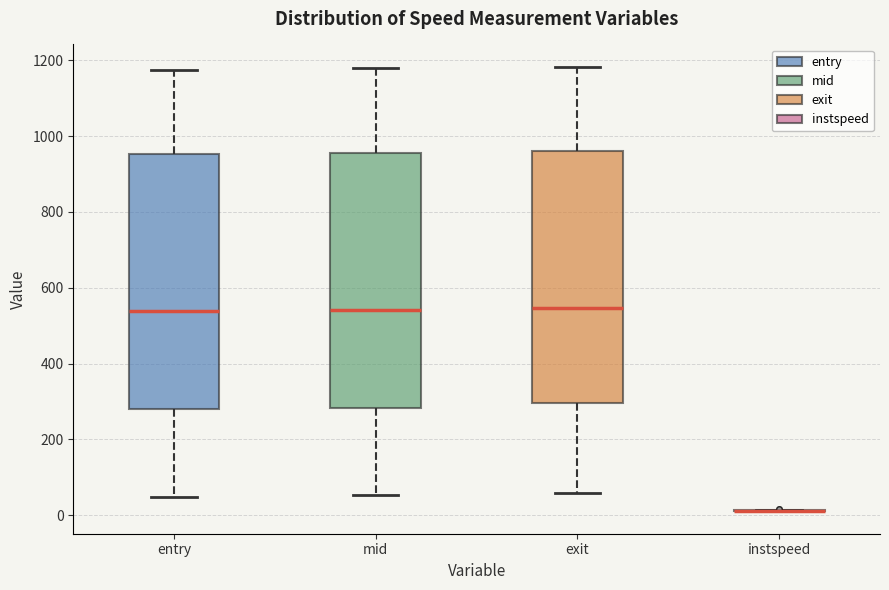

Reading left to right, transcribe this box plot: for each box, give where its median line is, the range the box spans, and where its two whiskers end, as read against the y-axis. The values are not printed on the chart, so give them approximately, as read against the axis.

entry: median 540, box 280 to 960, whiskers 40 to 1180
mid: median 540, box 280 to 960, whiskers 60 to 1180
exit: median 540, box 300 to 960, whiskers 60 to 1180
instspeed: box collapsed to a line at 20, whiskers 0 to 20